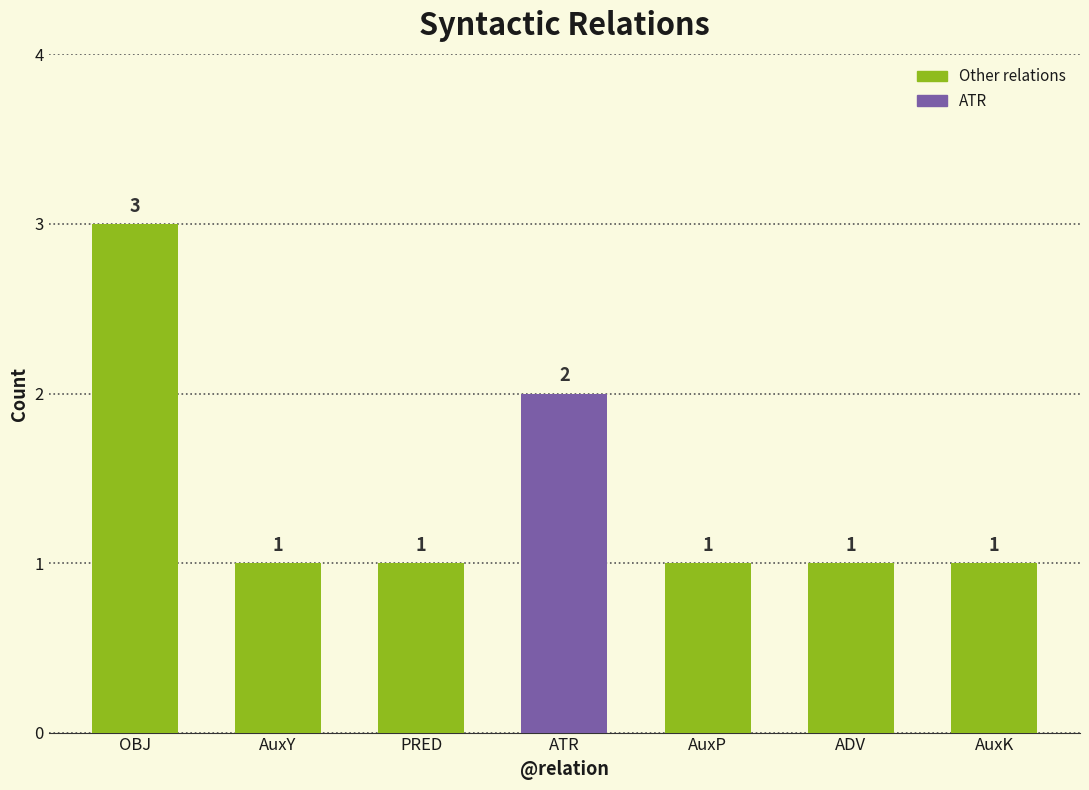

Reading left to right, list all the values displayed in this chart.

3	1	1	2	1	1	1